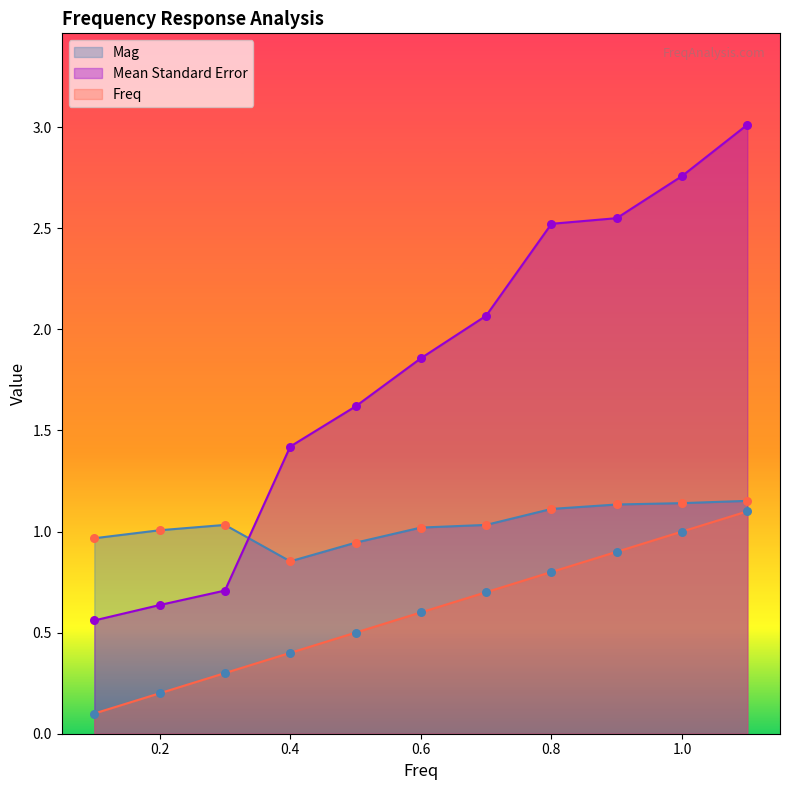

What is the total value across all series at 0.9?

4.6